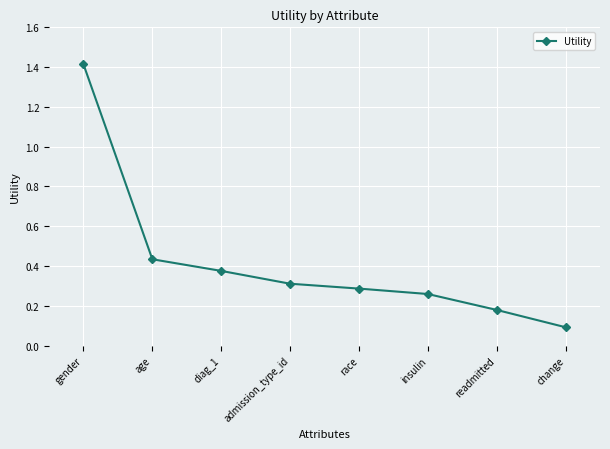

What position from the right is readmitted?

2